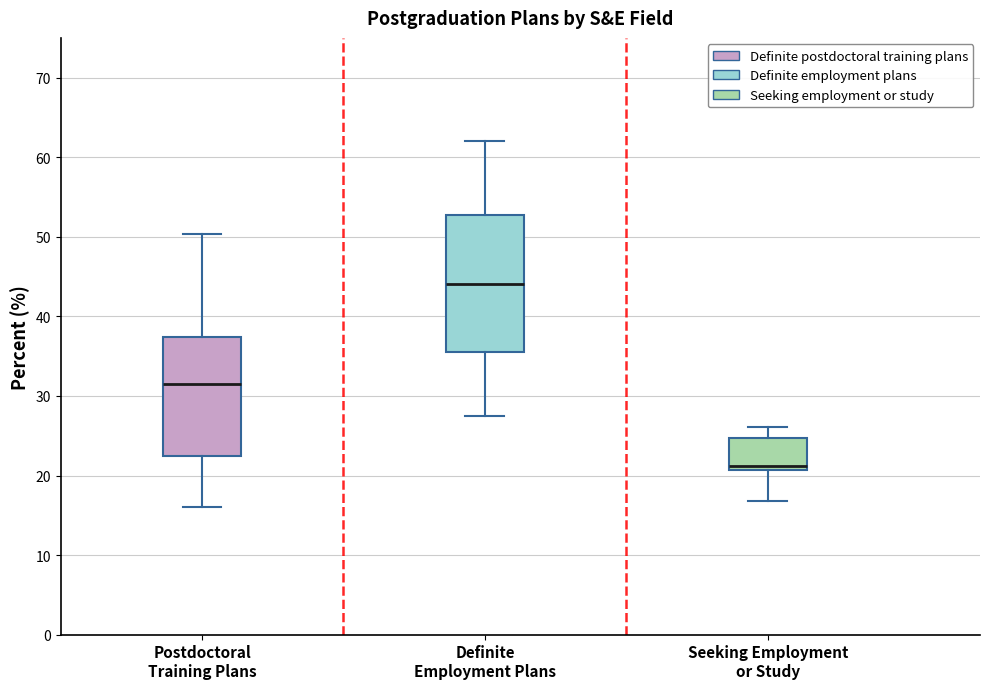

Reading left to right, read every box against the y-axis: the position of its median line, the range the box covers, and the ends of its whiskers. The values are not printed on the chart, so give them approximately, as read against the axis.

Postdoctoral Training Plans: median 32, box 23 to 37, whiskers 16 to 50
Definite Employment Plans: median 44, box 36 to 53, whiskers 28 to 62
Seeking Employment or Study: median 21 (just above the box's lower edge), box 21 to 25, whiskers 17 to 26